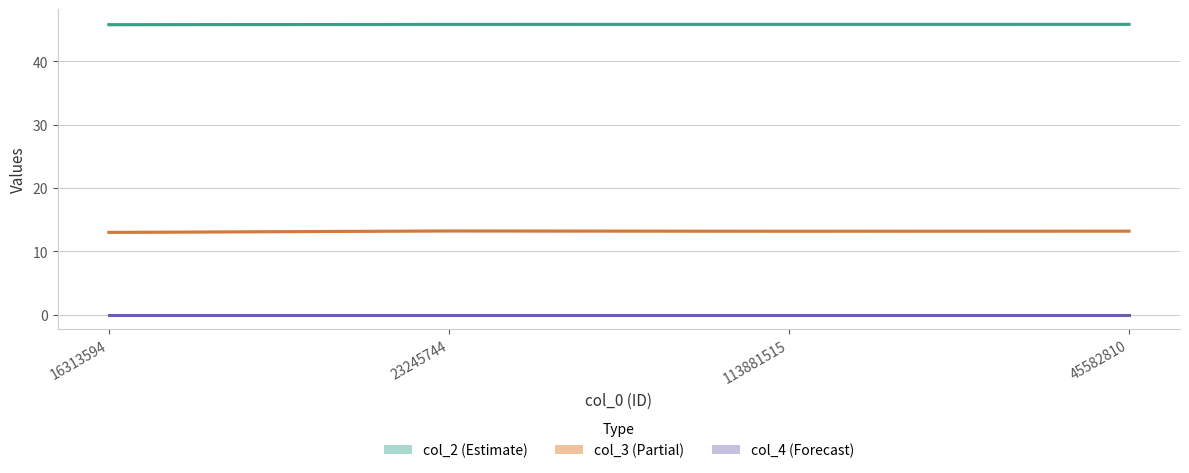

Reading right to left, transcribe all the data shown in this chart.

col_2 (Estimate): 45.8	45.8	45.8	45.8
col_3 (Partial): 13.2	13.2	13.2	13.0
col_4 (Forecast): 0.0	0.0	0.0	0.0